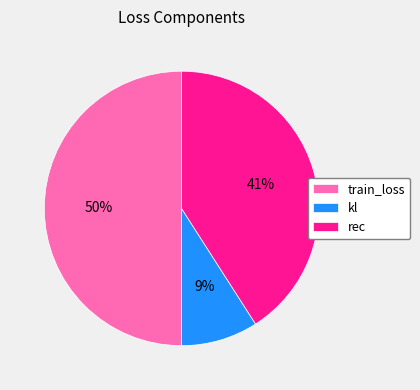

True or false: kl accounts for 9% of the total.

True